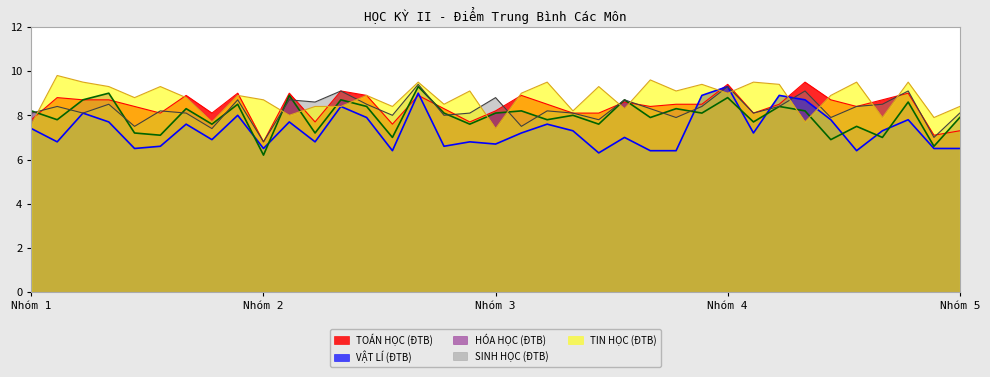

True or false: SINH HỌC (ĐTB) has a value of 8.1 at Nhóm 5.

True